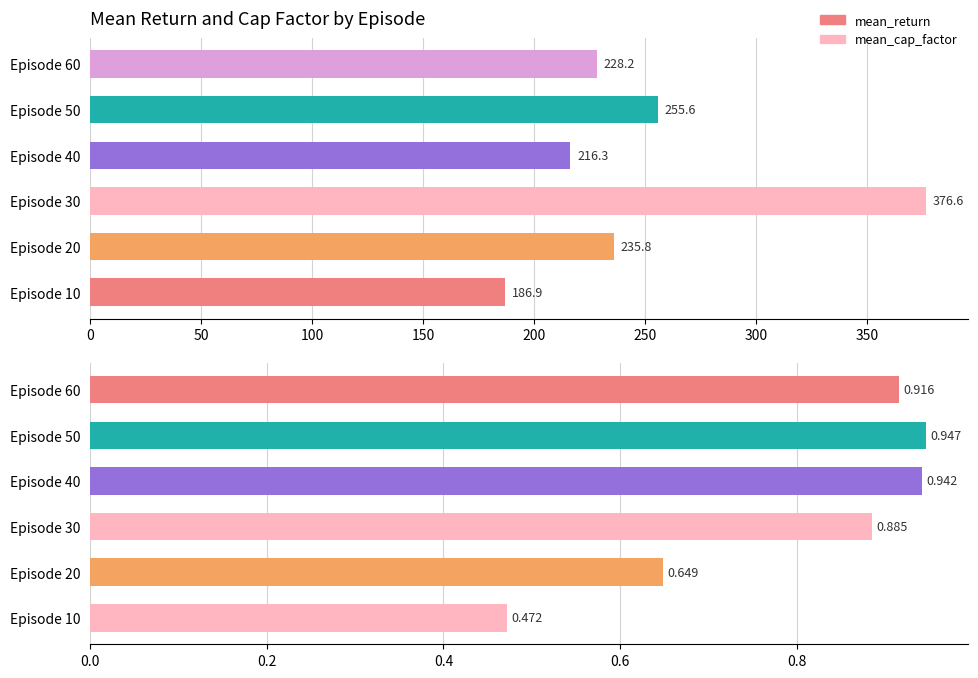

Is the value of mean_cap_factor at Episode 60 greater than the value of mean_return at Episode 60?

No